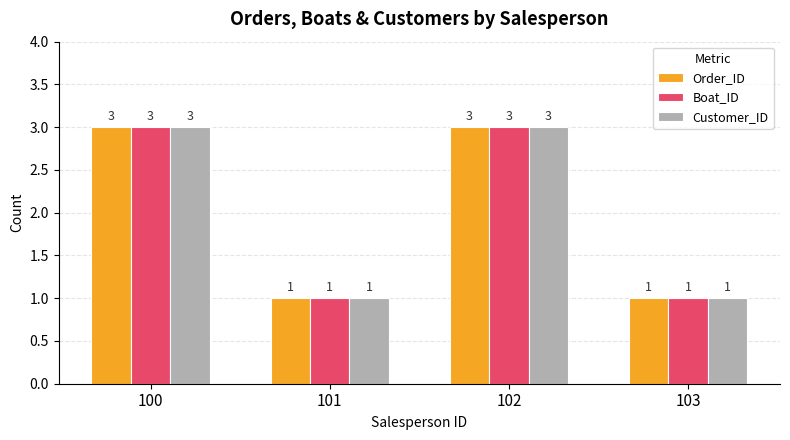

The value of Boat_ID at 103 is 1. True or false?

True